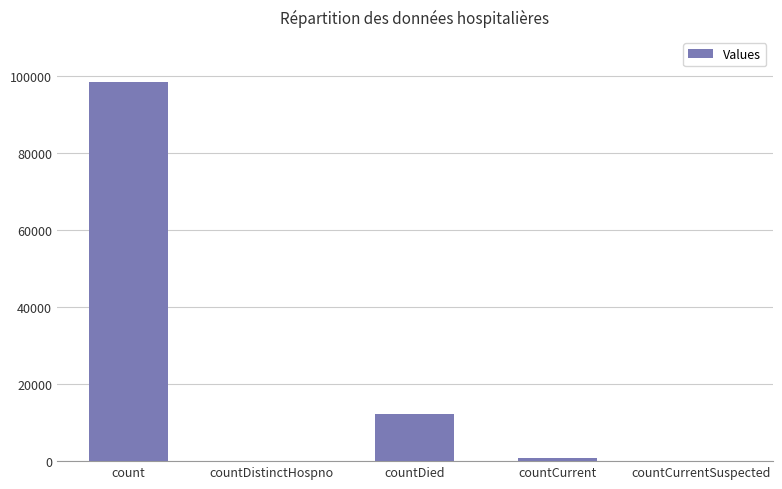

Which has a higher value, countDied or countCurrent?

countDied